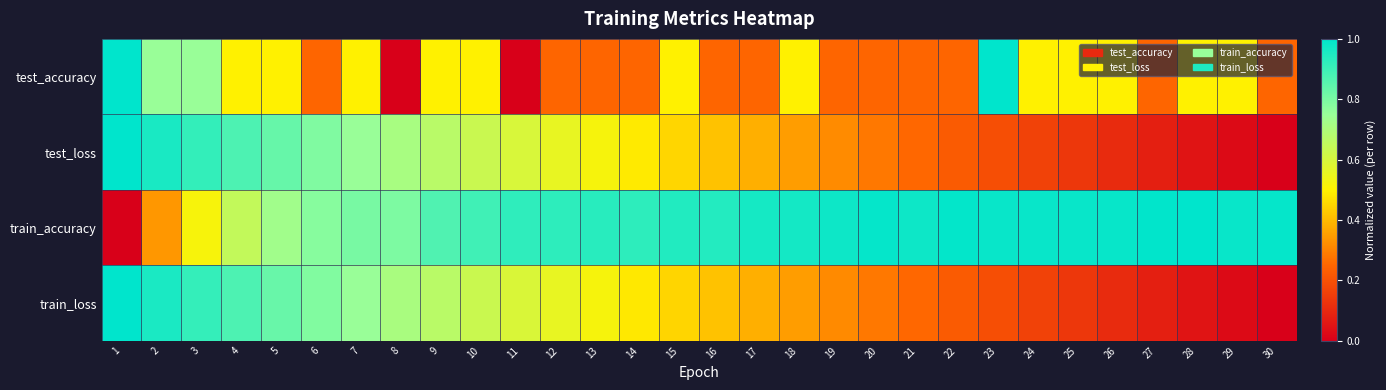

Reading left to right, what are all the values shown in this chart?

test_accuracy: 1=1.0	2=0.7	3=0.7	4=0.5	5=0.5	6=0.2	7=0.5	8=0.0	9=0.5	10=0.5	11=0.0	12=0.2	13=0.2	14=0.2	15=0.5	16=0.2	17=0.2	18=0.5	19=0.2	20=0.2	21=0.2	22=0.2	23=1.0	24=0.5	25=0.5	26=0.5	27=0.2	28=0.5	29=0.5	30=0.2
test_loss: 1=1.0	2=1.0	3=0.9	4=0.9	5=0.8	6=0.8	7=0.7	8=0.7	9=0.7	10=0.6	11=0.6	12=0.6	13=0.5	14=0.5	15=0.4	16=0.4	17=0.4	18=0.3	19=0.3	20=0.3	21=0.3	22=0.2	23=0.2	24=0.2	25=0.1	26=0.1	27=0.1	28=0.1	29=0.0	30=0.0
train_accuracy: 1=0.0	2=0.3	3=0.5	4=0.6	5=0.7	6=0.8	7=0.8	8=0.8	9=0.9	10=0.9	11=0.9	12=0.9	13=0.9	14=0.9	15=0.9	16=0.9	17=1.0	18=1.0	19=1.0	20=1.0	21=1.0	22=1.0	23=1.0	24=1.0	25=1.0	26=1.0	27=1.0	28=1.0	29=1.0	30=1.0
train_loss: 1=1.0	2=1.0	3=0.9	4=0.9	5=0.8	6=0.8	7=0.7	8=0.7	9=0.7	10=0.6	11=0.6	12=0.6	13=0.5	14=0.5	15=0.4	16=0.4	17=0.4	18=0.3	19=0.3	20=0.3	21=0.3	22=0.2	23=0.2	24=0.2	25=0.1	26=0.1	27=0.1	28=0.1	29=0.0	30=0.0